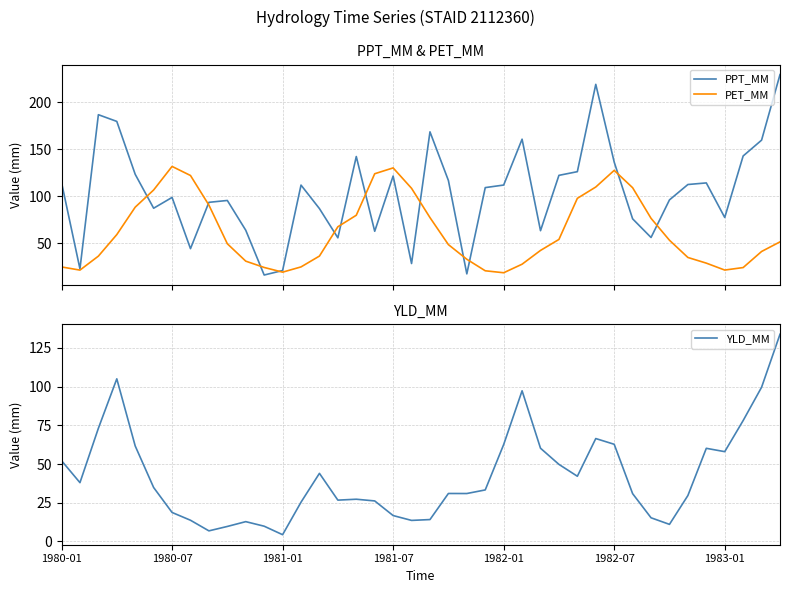

At how many categories does at least one series exceed 181?

3